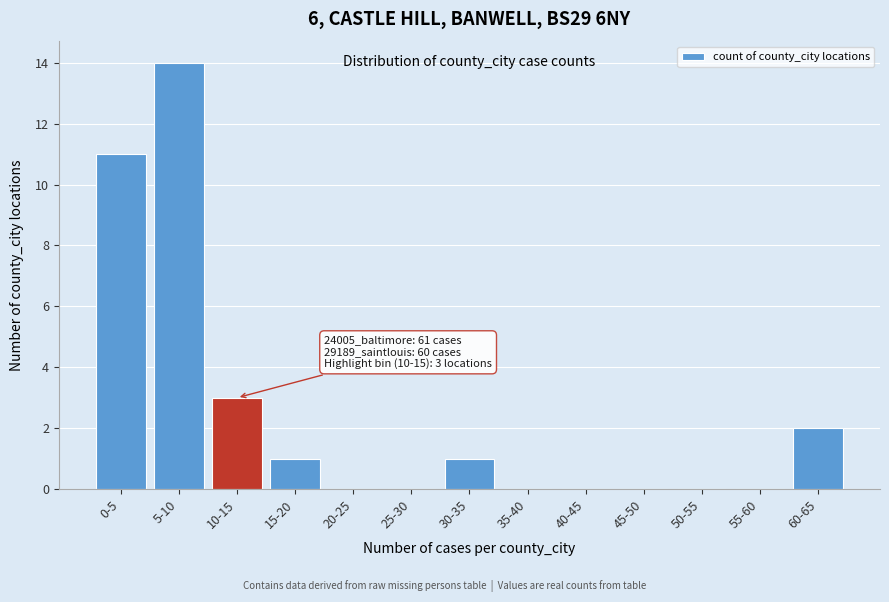

Reading left to right, extract all data points from this chart.

0-5=11	5-10=14	10-15=3	15-20=1	20-25=0	25-30=0	30-35=1	35-40=0	40-45=0	45-50=0	50-55=0	55-60=0	60-65=2